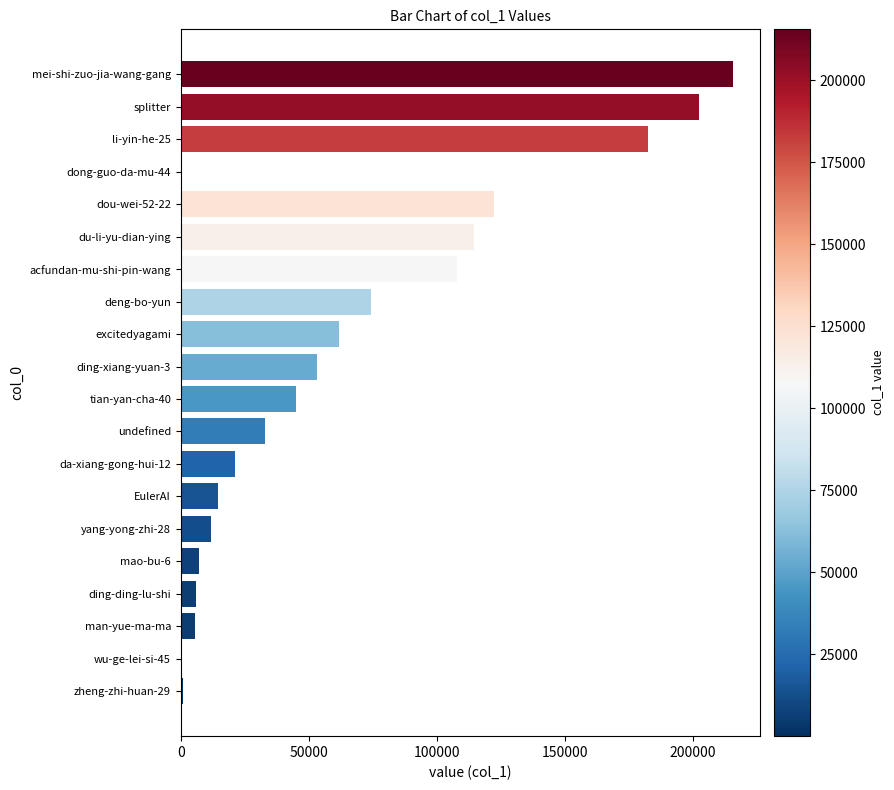

What is the change in value from splitter to yang-yong-zhi-28?

-190412